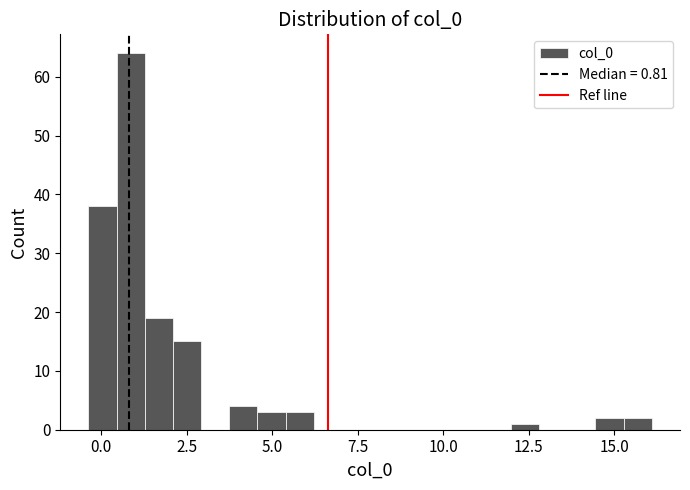

Read against the x-axis, roughly where is the centre of the tallest bar?

1.0